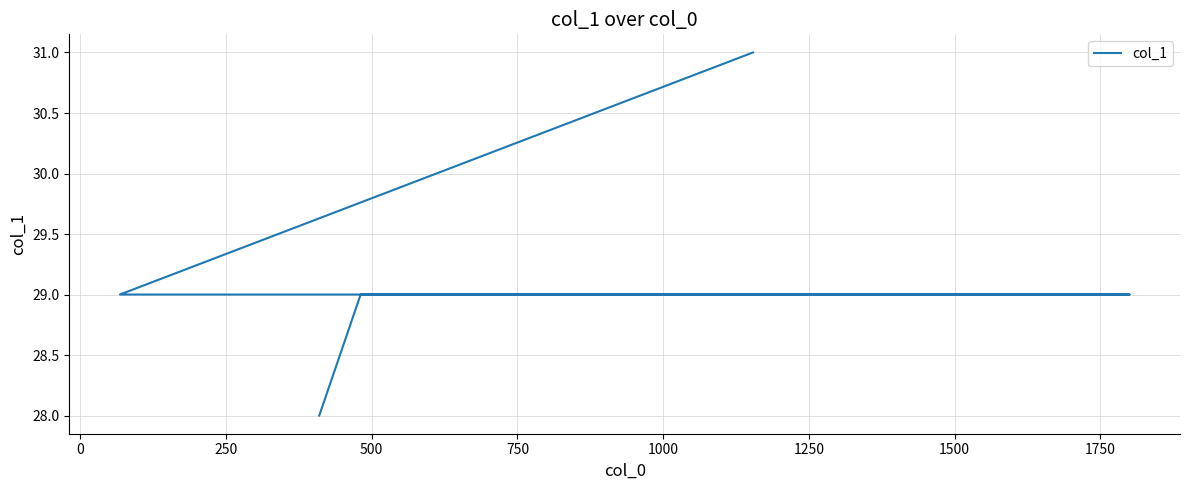

Reading left to right, what are all the values shown in this chart?

31	29	29	29	28